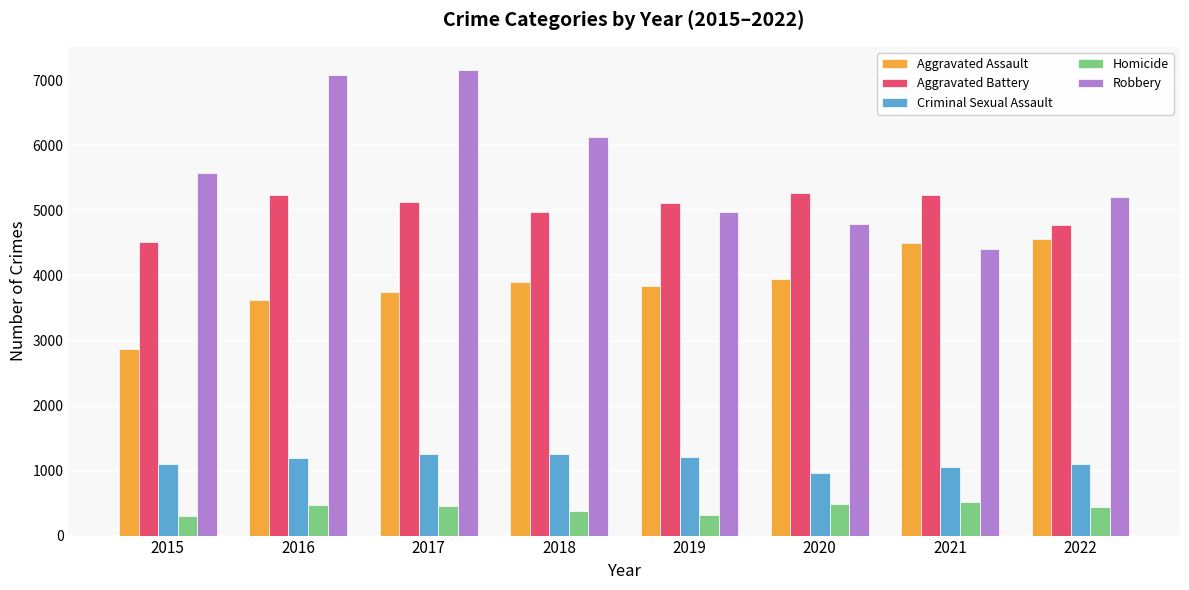

Is it true that Aggravated Assault equals 3618 at 2016?

True